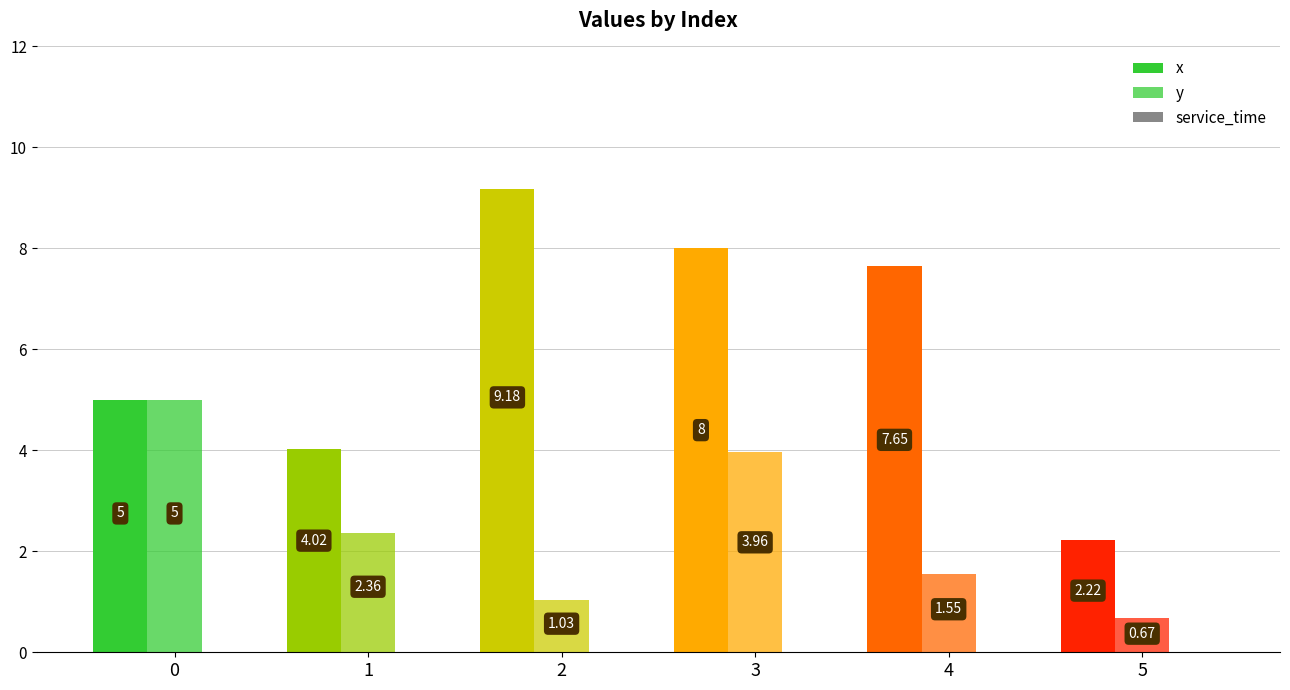

How many bars are there in each group?

2